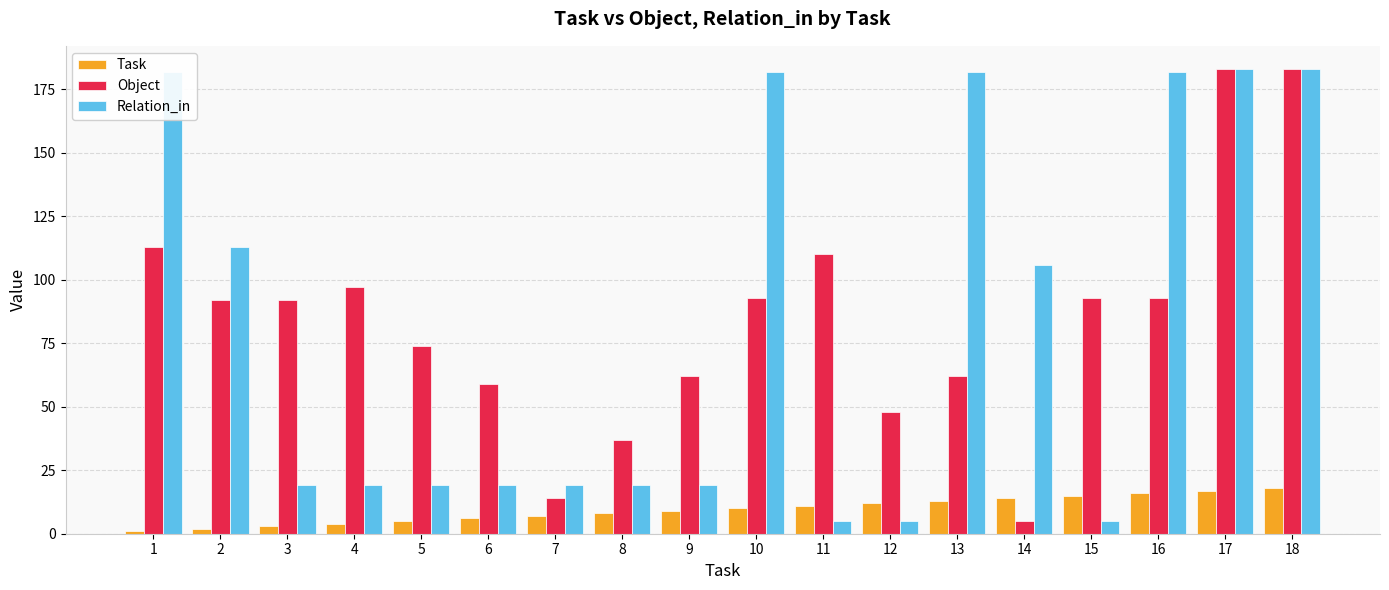

The value of Object at 2 is 64. True or false?

False